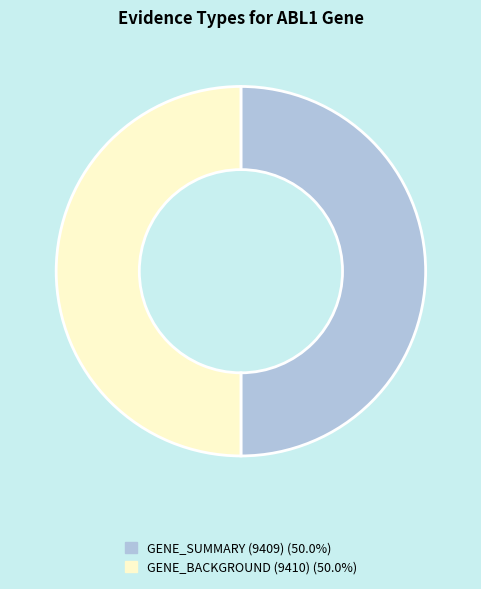

Approximately how many times larger is the value at GENE_BACKGROUND (9410) compared to GENE_SUMMARY (9409)?

1.0